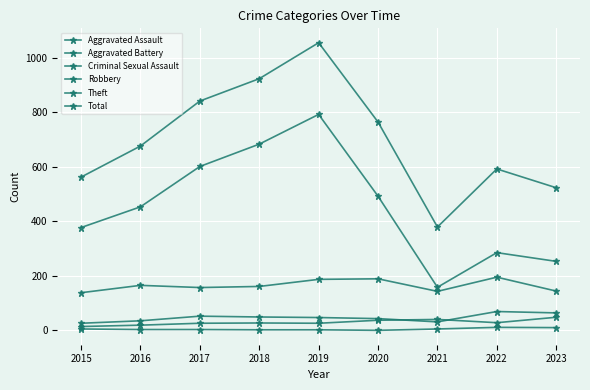

How many distinct data groups are displayed?

6